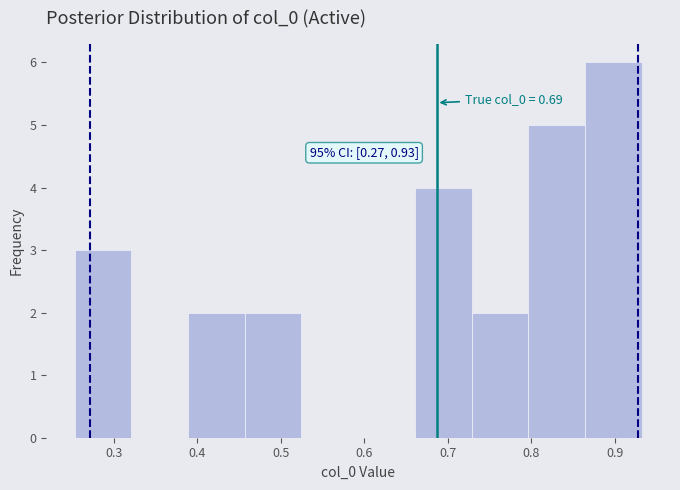

Over which range of the x-axis is the bar tallest?

0.86 to 0.93